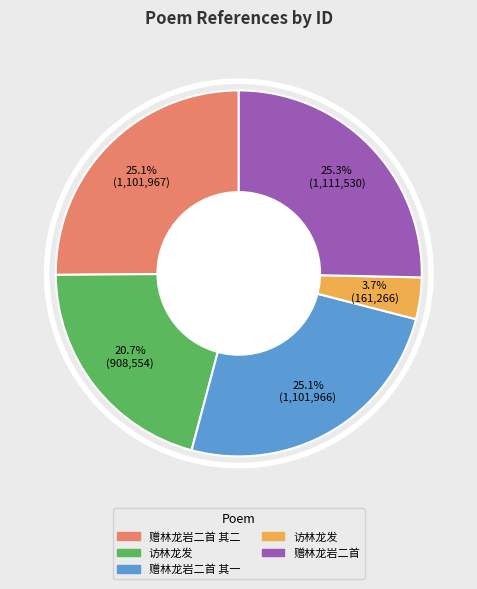

Count the number of slices in the pie.

5